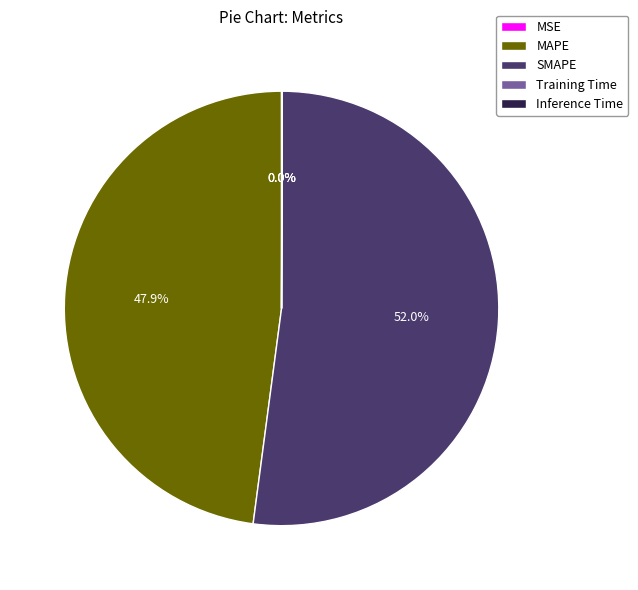

Is it true that MAPE is 48% of the pie?

True